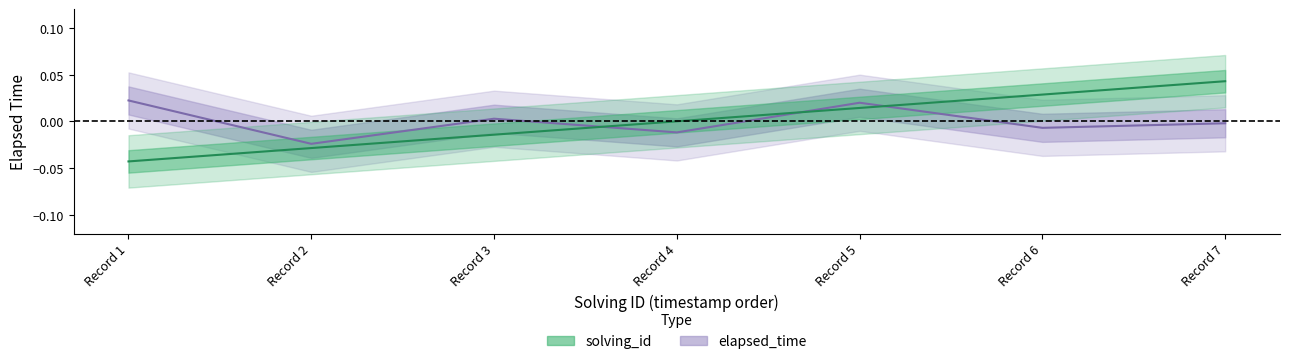

At how many categories does at least one series exceed 0?

5